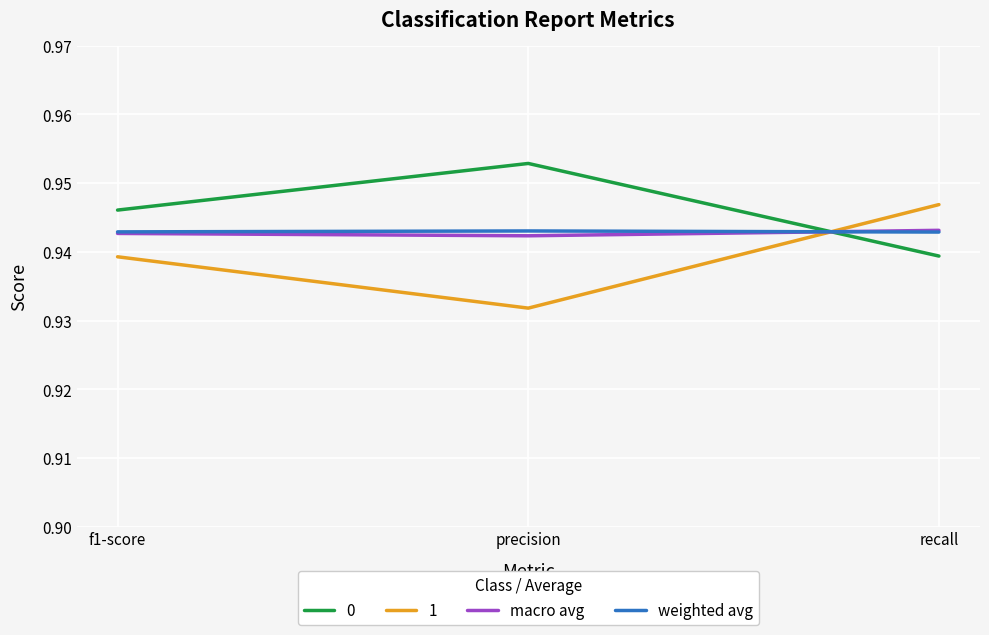

Which category has the highest value in the 0 series?

precision